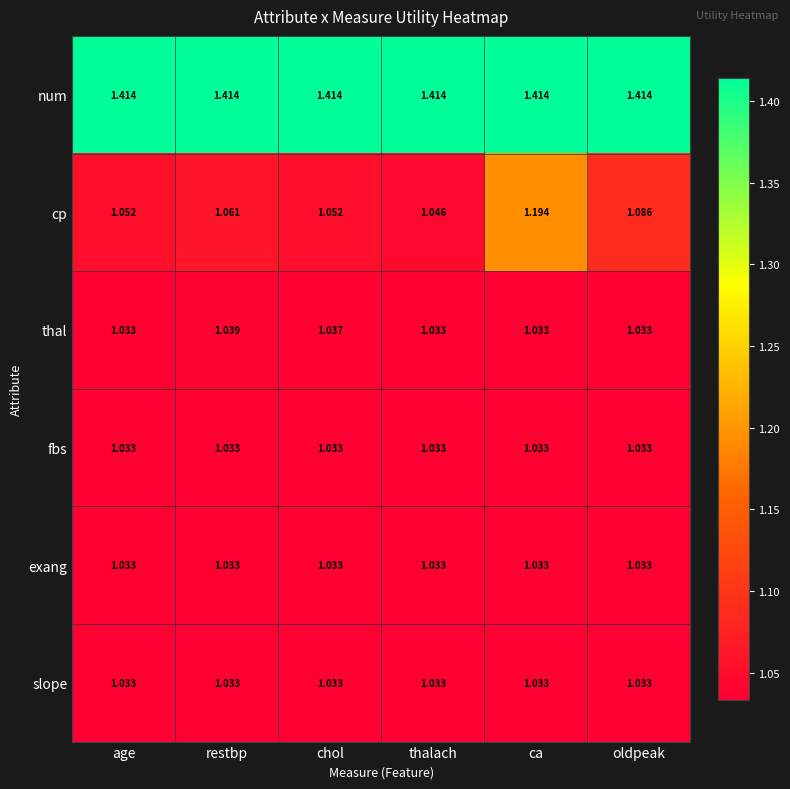

What is the difference between the highest and lowest values at chol?

0.4